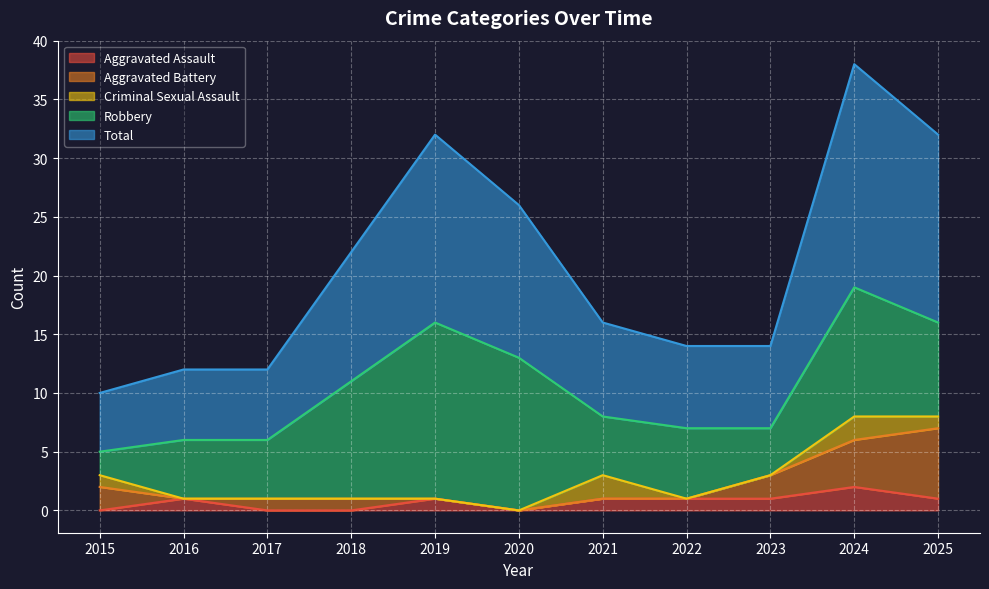

Is the value of Aggravated Battery at 2023 greater than the value of Total at 2024?

No